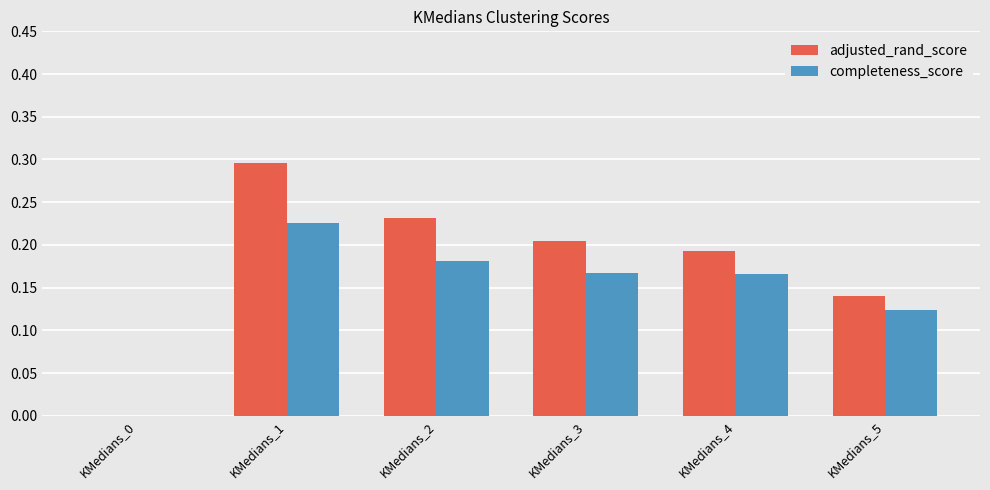

What is the sum of all completeness_score values?

0.9